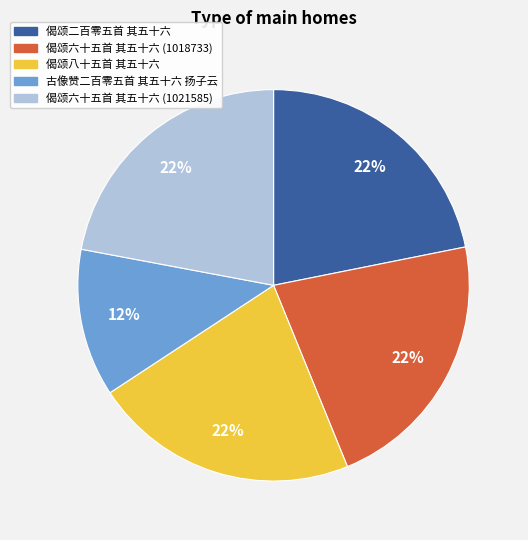

Approximately how many times larger is the value at 偈颂八十五首 其五十六 compared to 古像赞二百零五首 其五十六 扬子云?

1.8